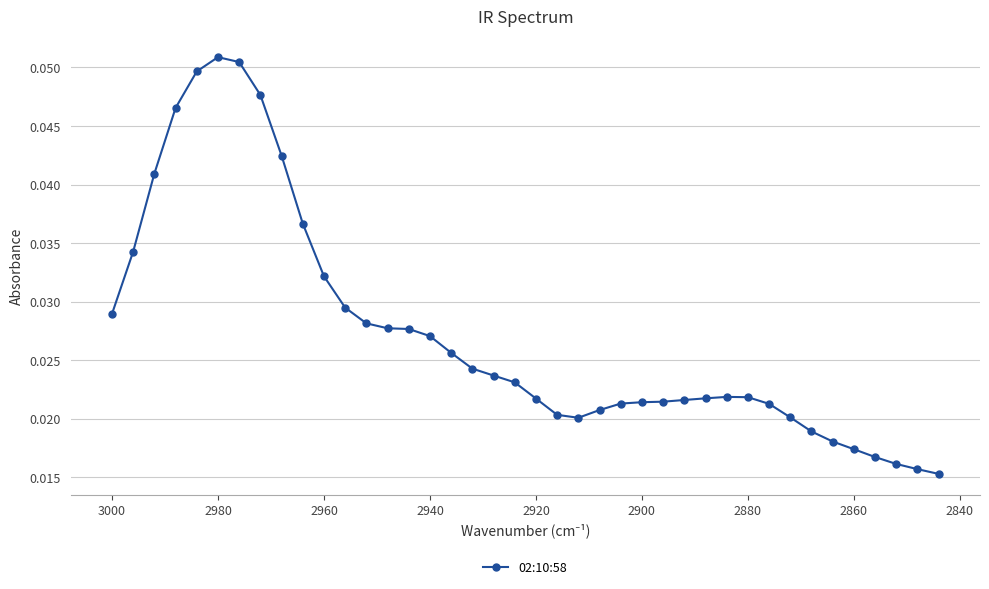

How many lines are shown in the chart?

1